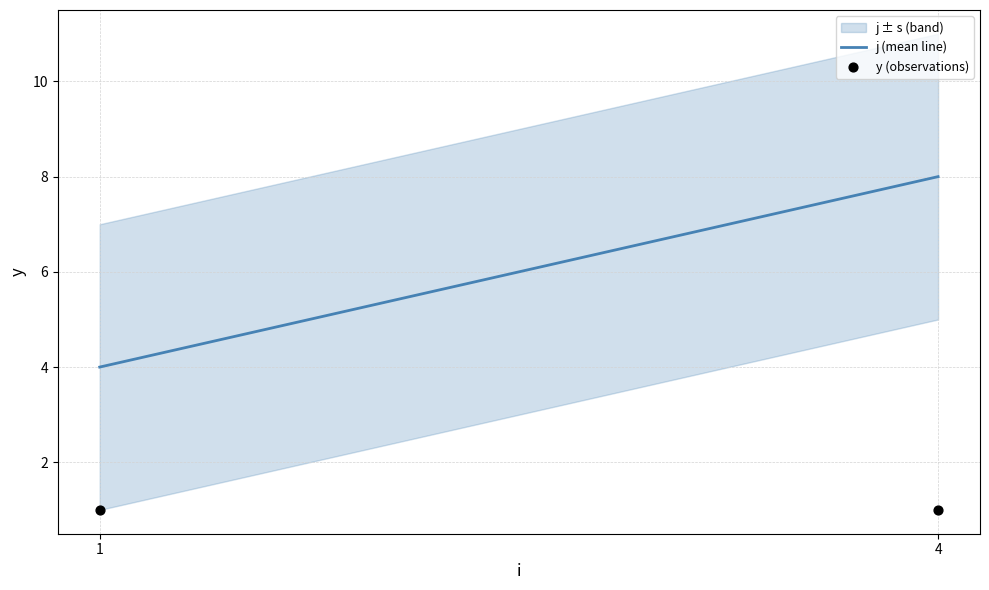

What is the lowest value of the j (mean line) series?

4.0